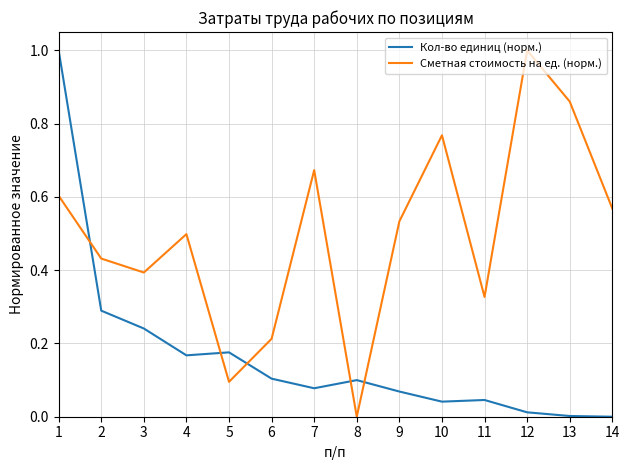

Which series changed the most between 2 and 3?

Кол-во единиц (норм.)